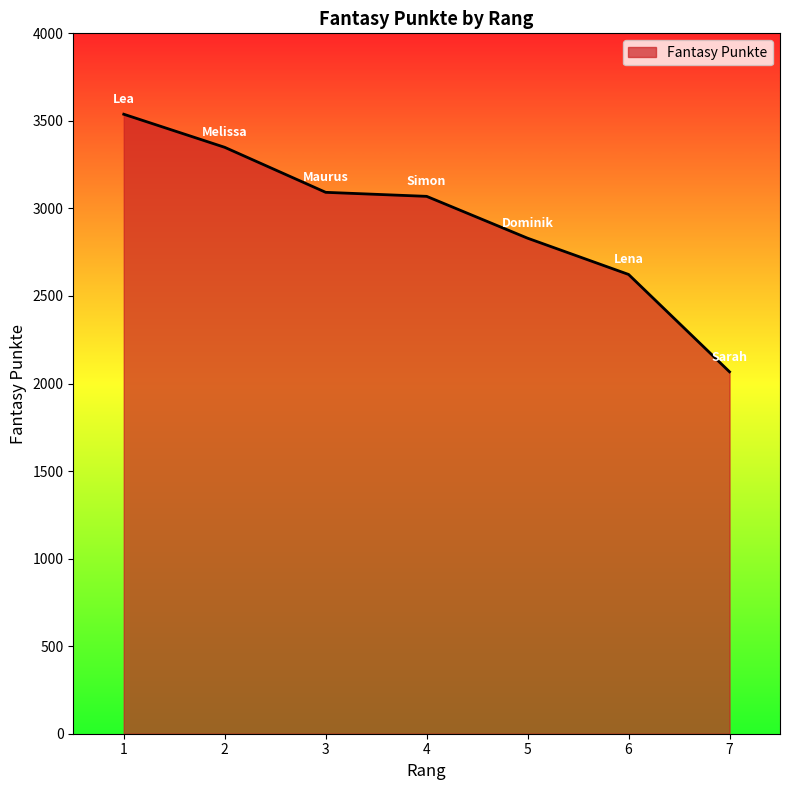

What value does the data have at 1, to the nearest 50?

3550